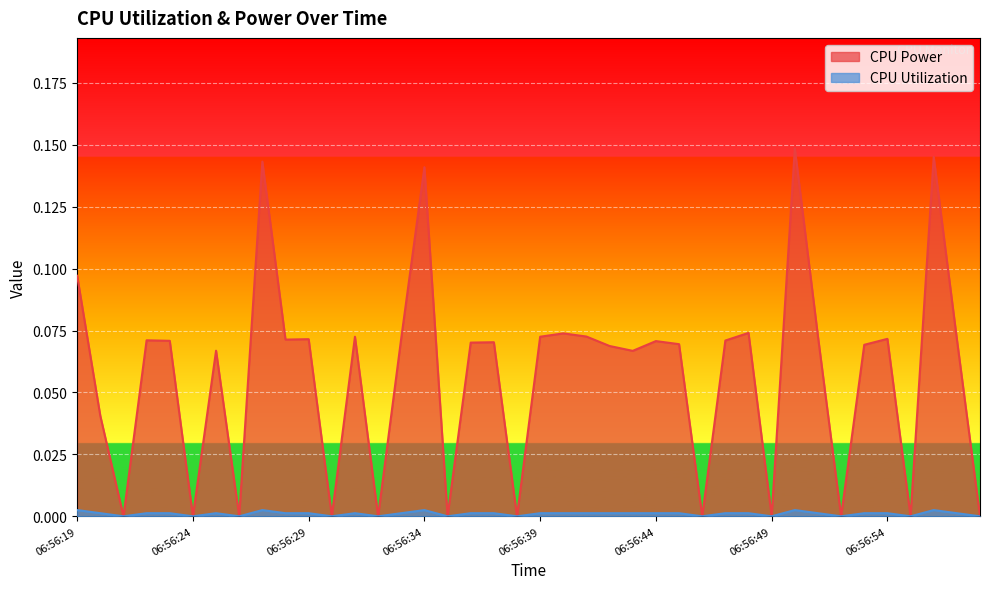

Is it true that CPU Utilization equals 0.0 at 06:56:34?

True